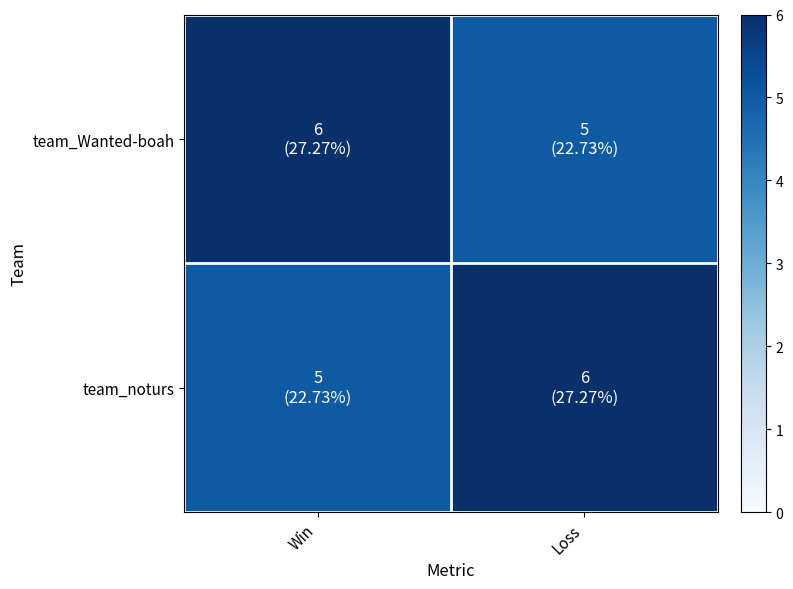

Rank the series by their maximum value, from highest to lowest.

team_Wanted-boah, team_noturs